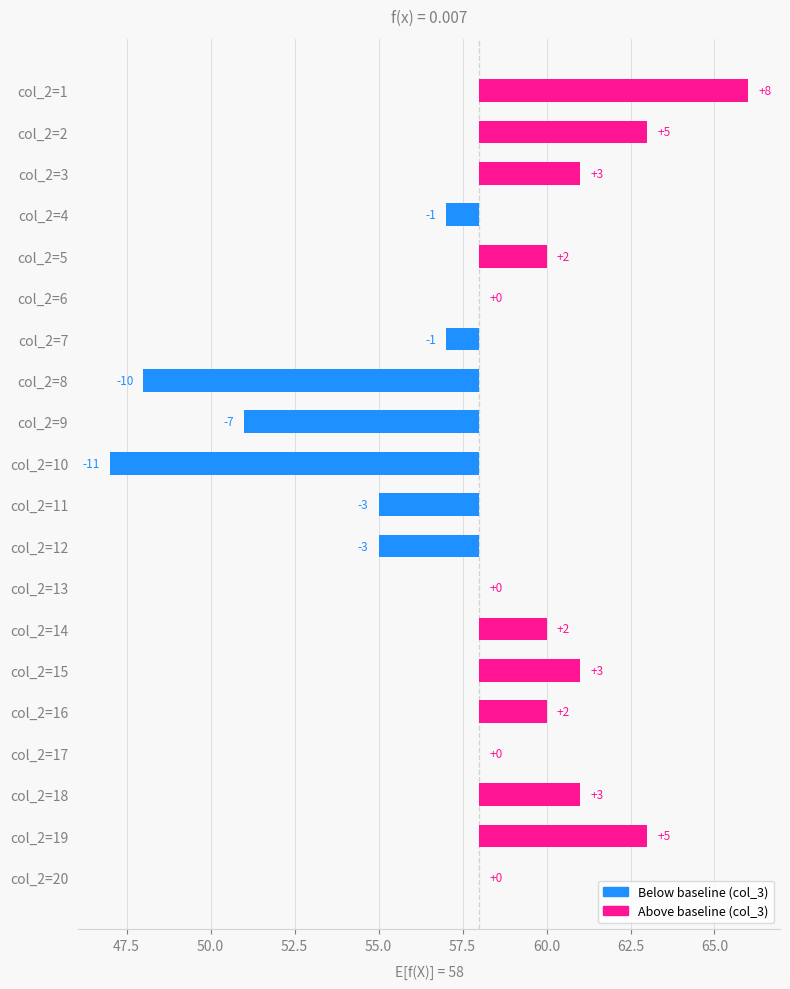

What is the smallest value displayed?

-11